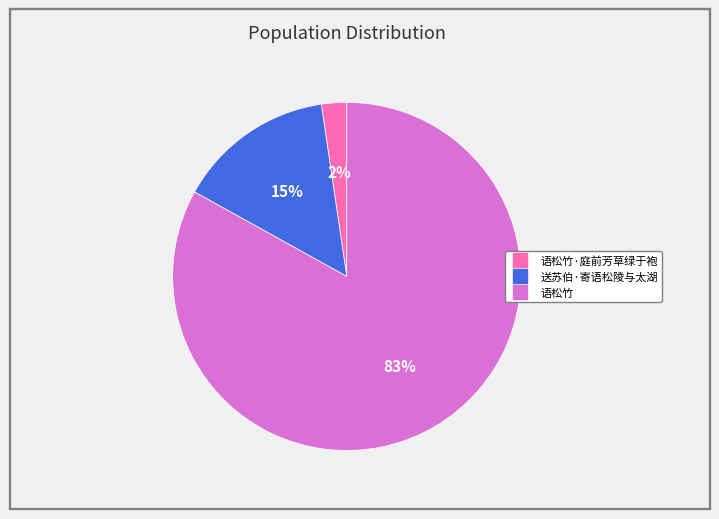

Is there any slice that represents more than half of the pie?

Yes